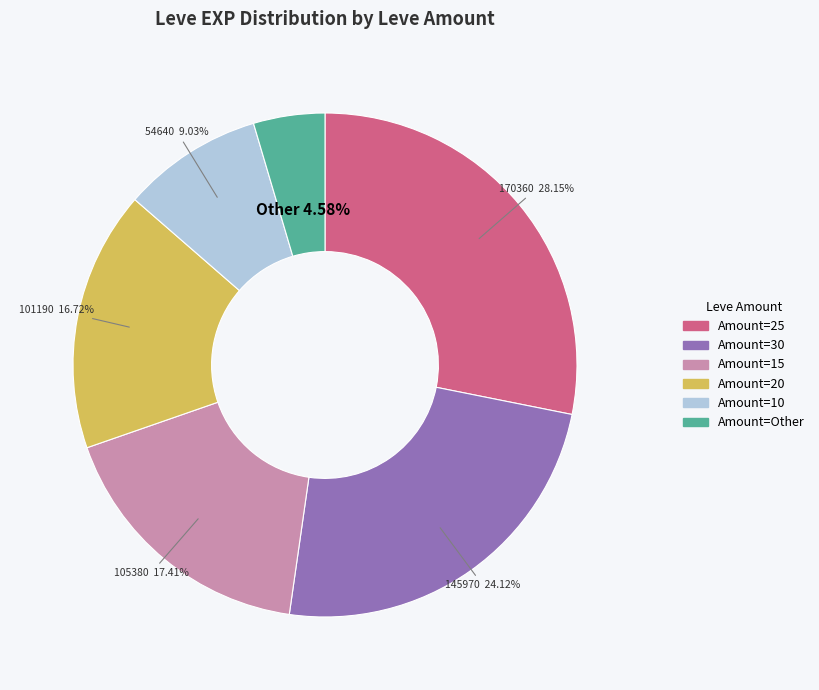

Is there a majority slice in this chart?

No